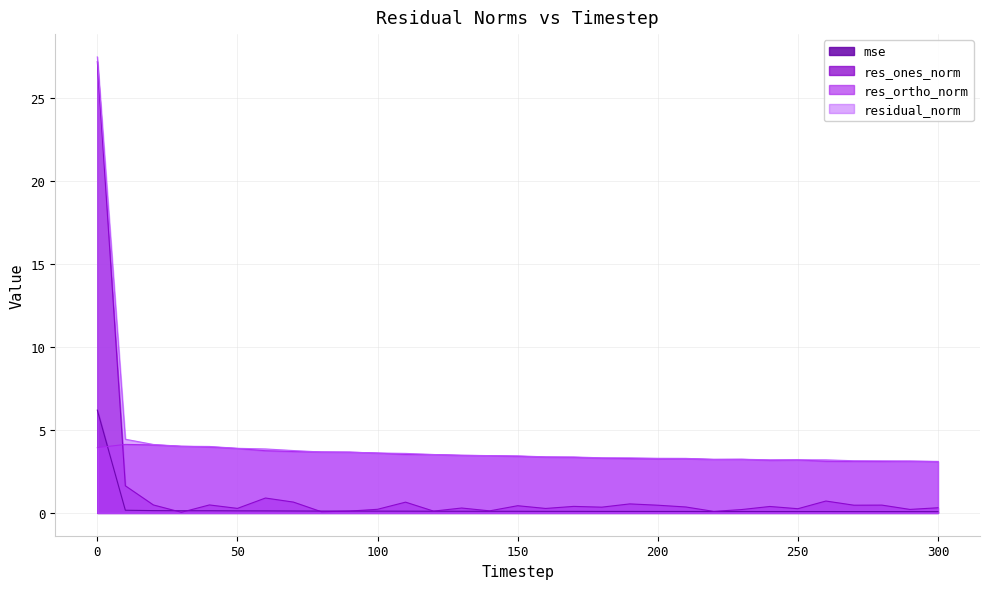

What is the difference between the maximum and minimum values in the mse series?

6.1